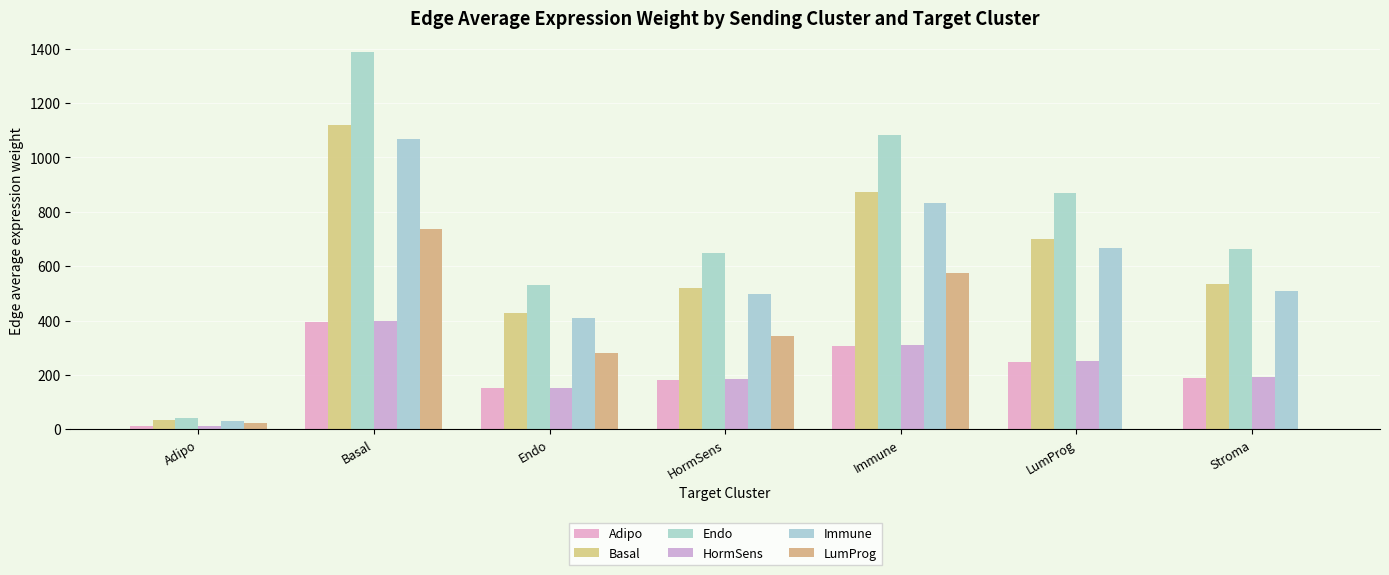

What is the sum of all Adipo values?

1476.7